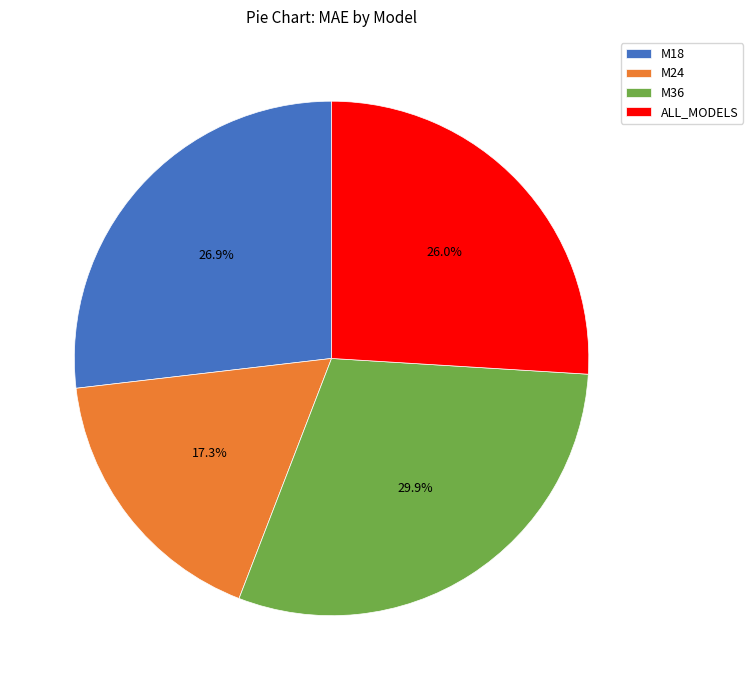

The M36 slice represents 30% of the pie. True or false?

True